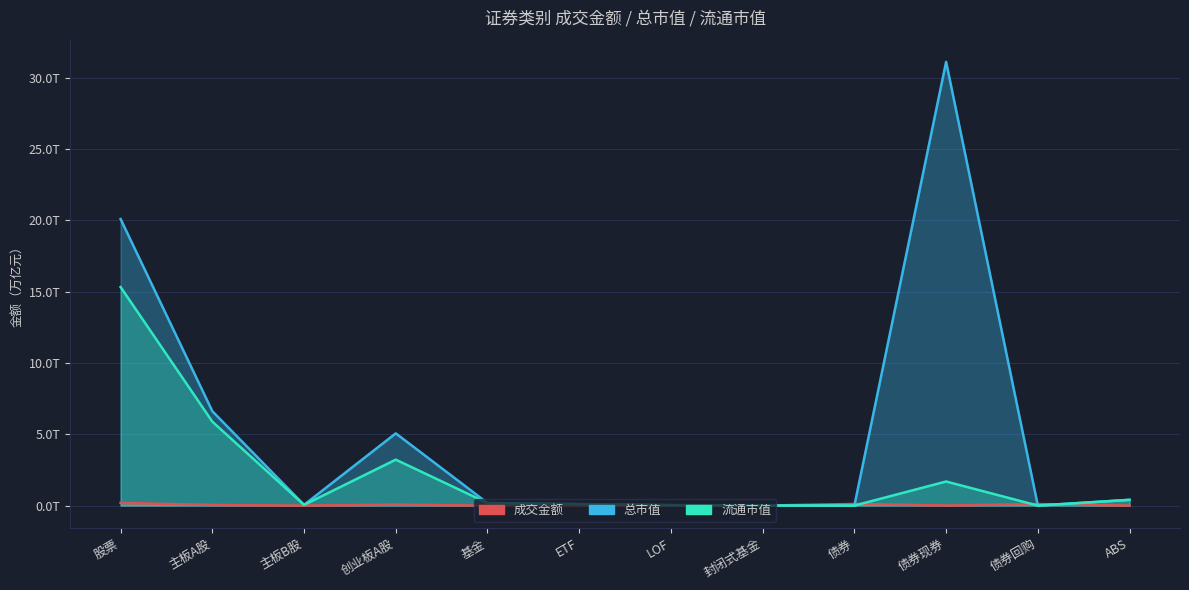

True or false: 总市值 and 成交金额 cross at least once.

True